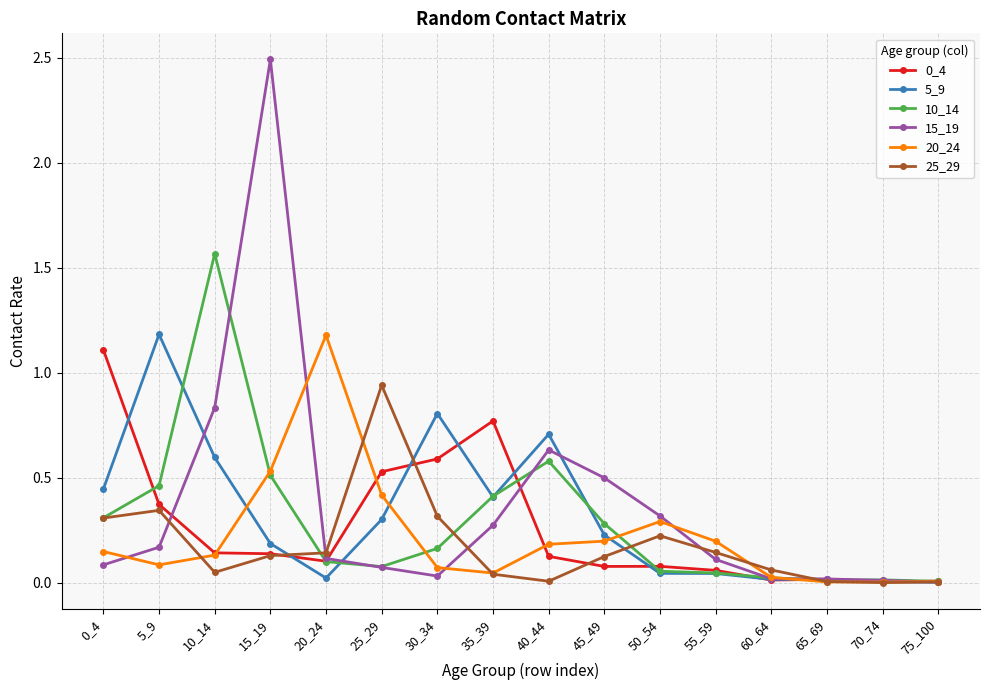

Which series has the largest range (max minus min)?

15_19